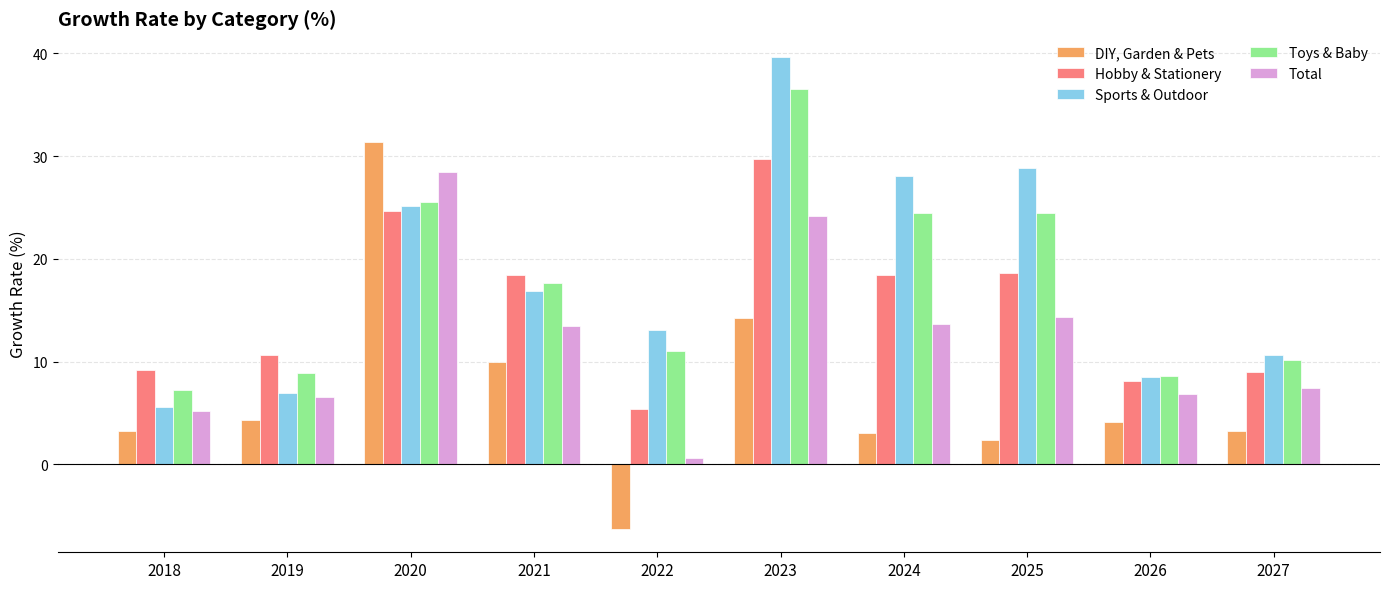

The value of Total at 2018 is 5.2. True or false?

True